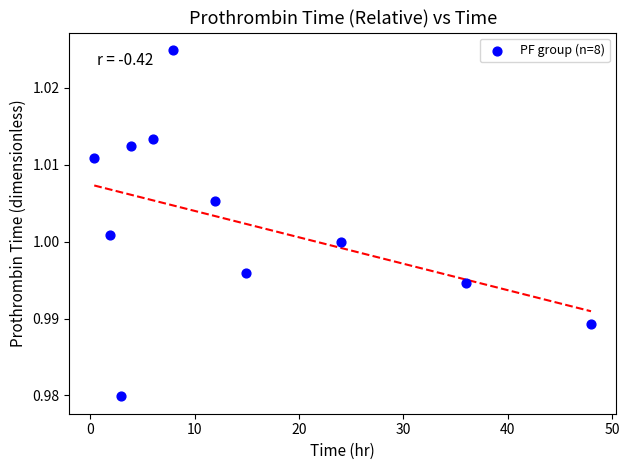

What is the range of X values (max minus min)?

47.6